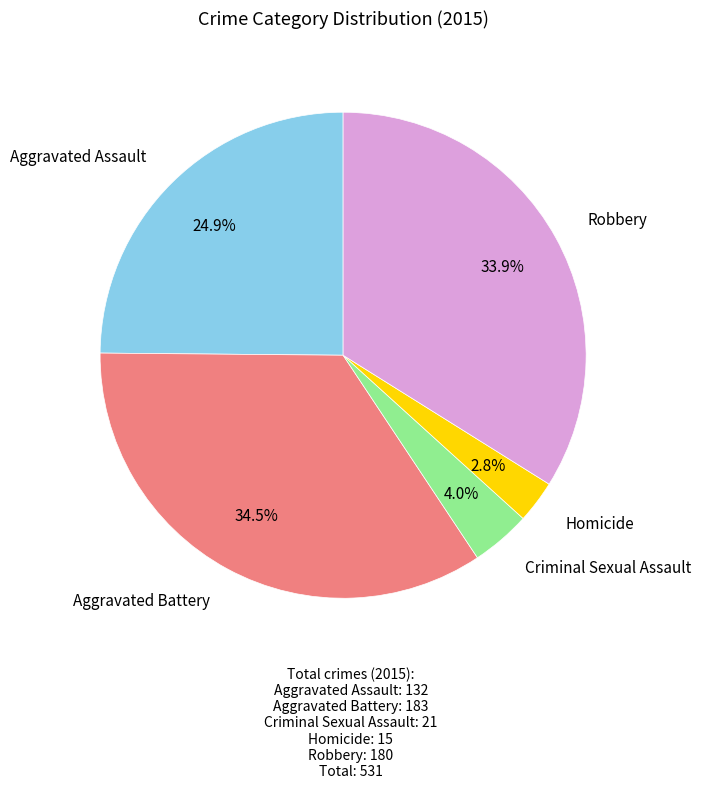

To the nearest percent, what is the average slice percentage?

20%